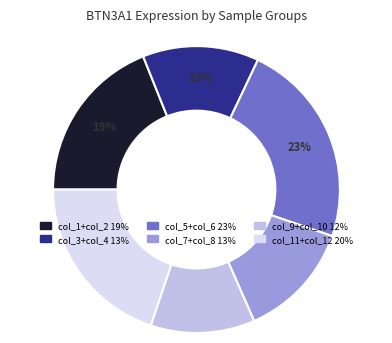

Is there any slice that represents more than half of the pie?

No